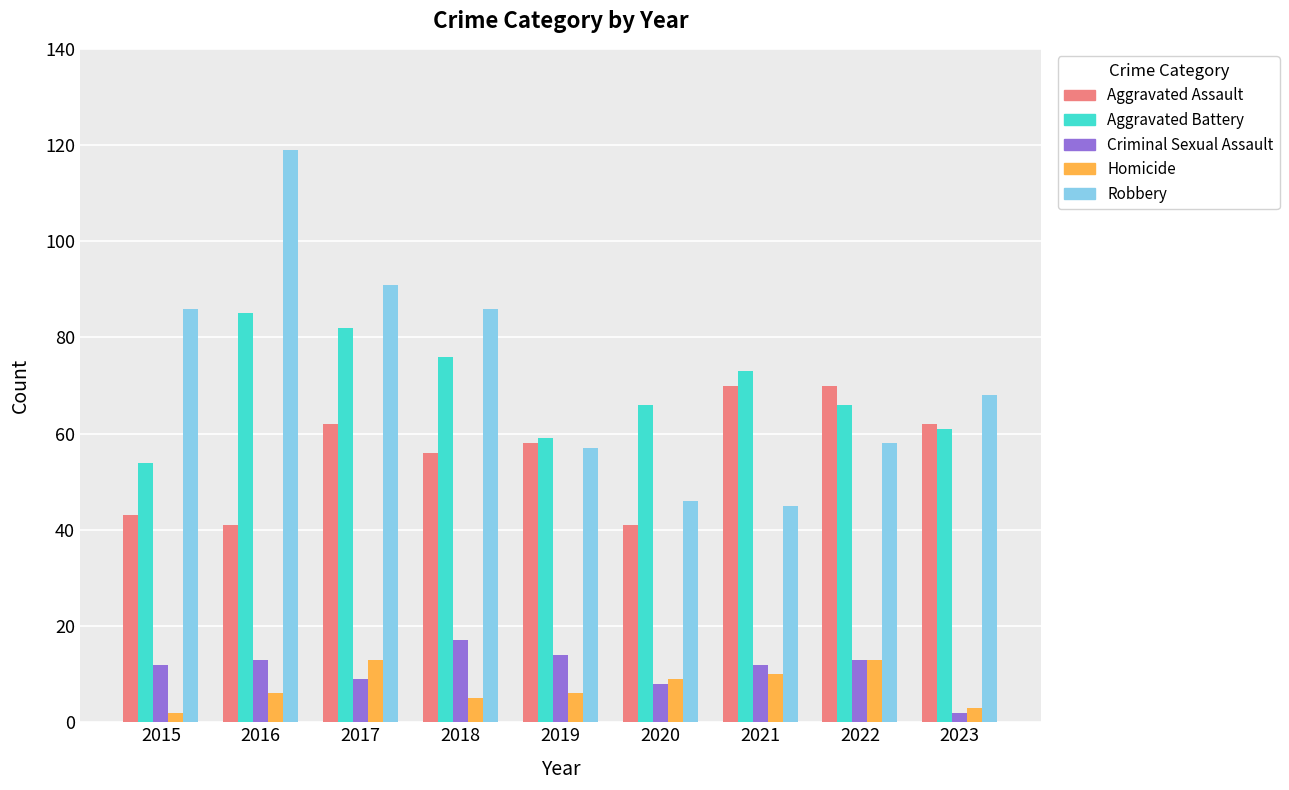

Reading left to right, list all the values displayed in this chart.

Aggravated Assault: 43	41	62	56	58	41	70	70	62
Aggravated Battery: 54	85	82	76	59	66	73	66	61
Criminal Sexual Assault: 12	13	9	17	14	8	12	13	2
Homicide: 2	6	13	5	6	9	10	13	3
Robbery: 86	119	91	86	57	46	45	58	68